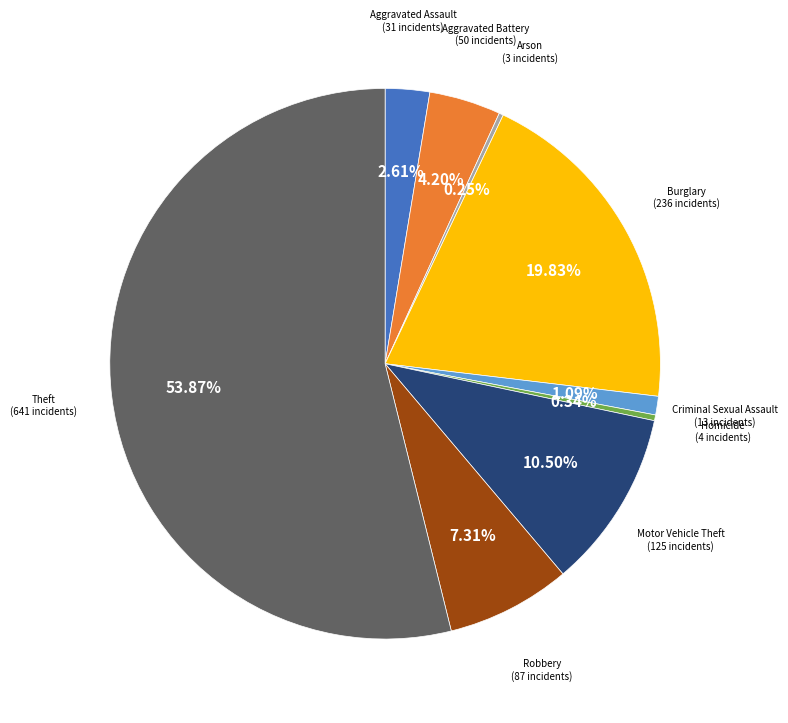

Between Motor Vehicle Theft and Burglary, which is larger?

Burglary